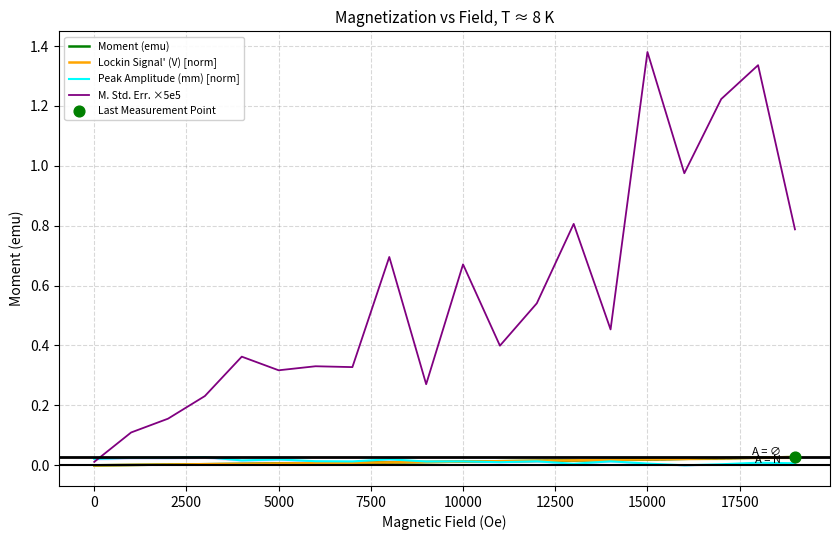

Which series contains the lowest Y value?

Moment (emu)